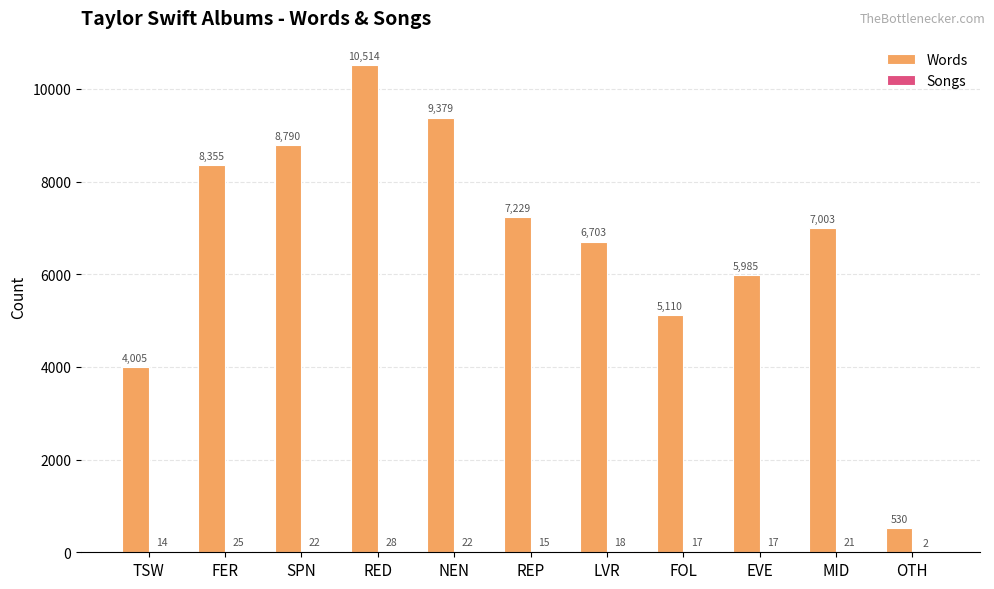

How many groups of bars are there?

11